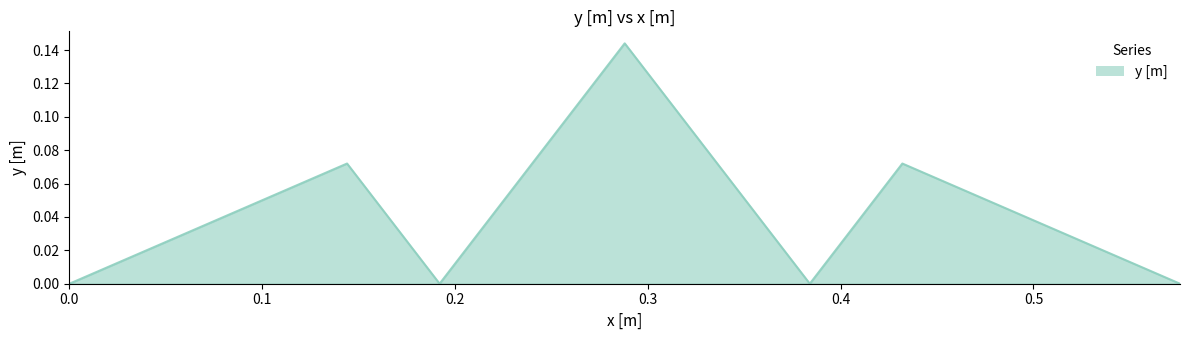

How many interior local peaks (higher than both neighbors) does the data have?

3